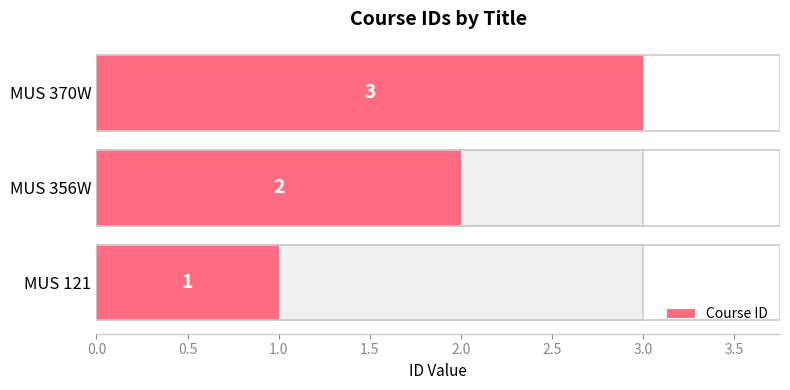

Does the chart contain stacked bars?

No